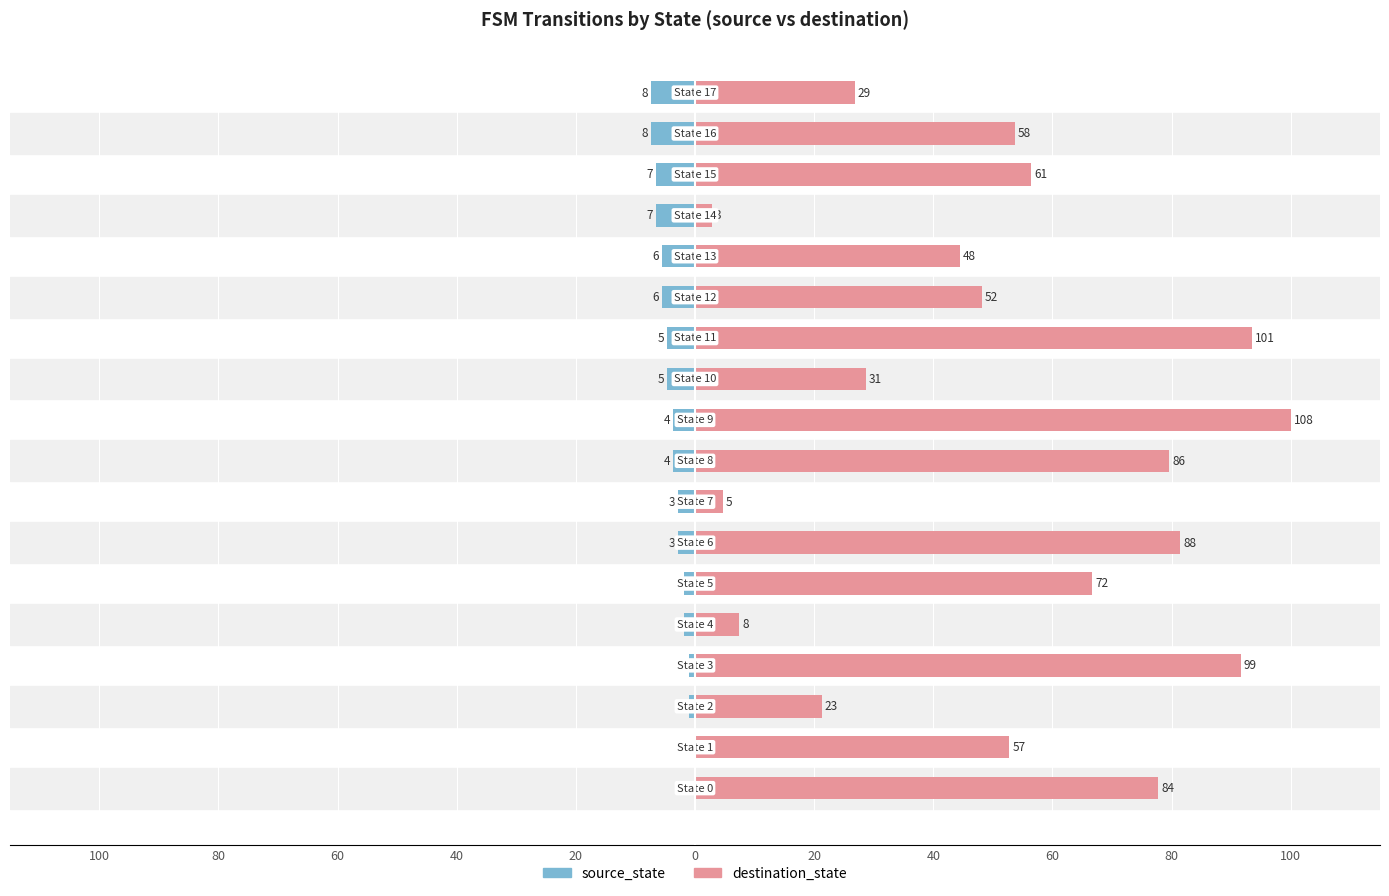

Which series changed the most between 80 and 80?

destination_state